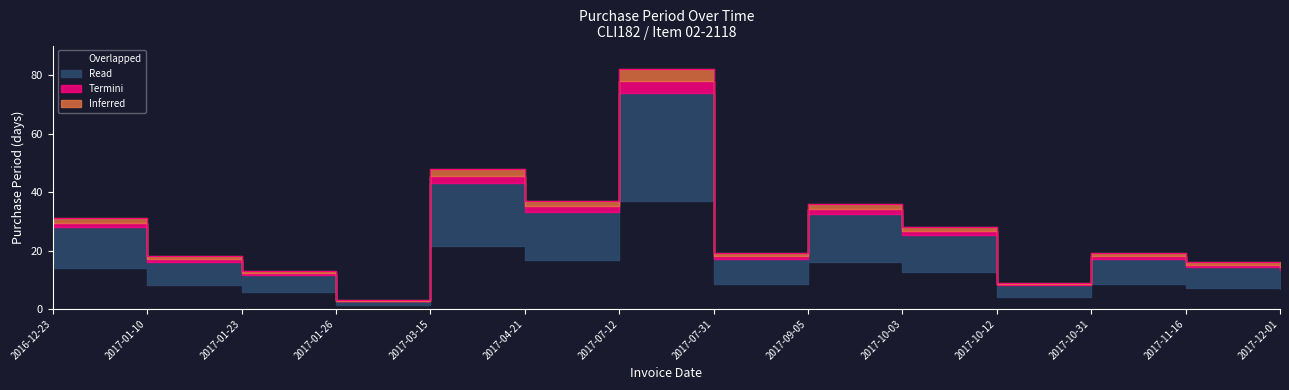

At which category does the data reach its first local peak?

2017-03-15